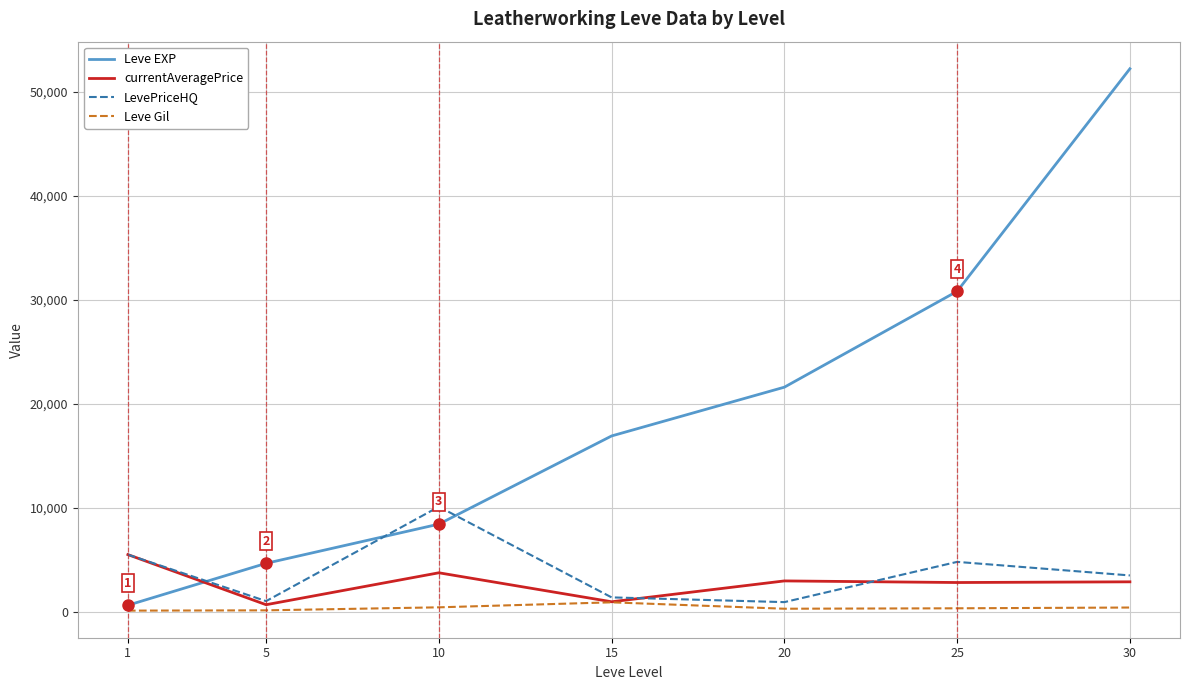

What is the maximum value for currentAveragePrice?

5500